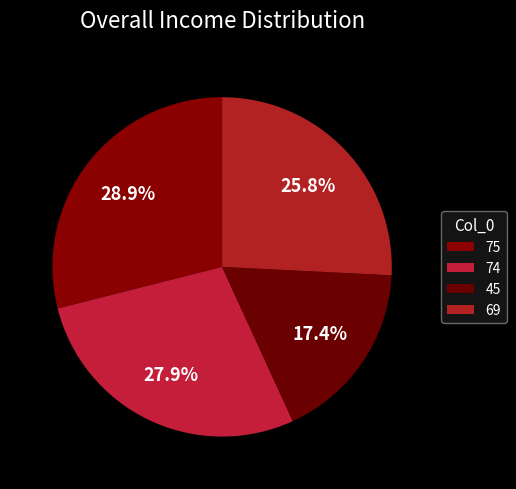

How much of the chart is everything except 45?

82.6%